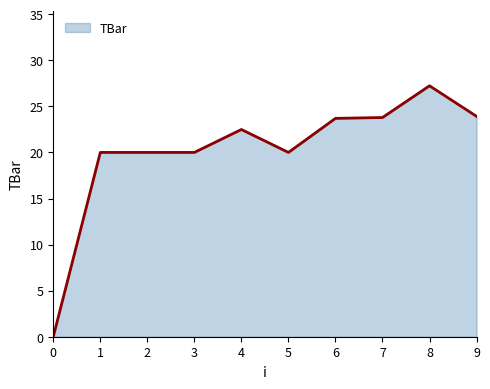

The value at 7 is 23.8. True or false?

True